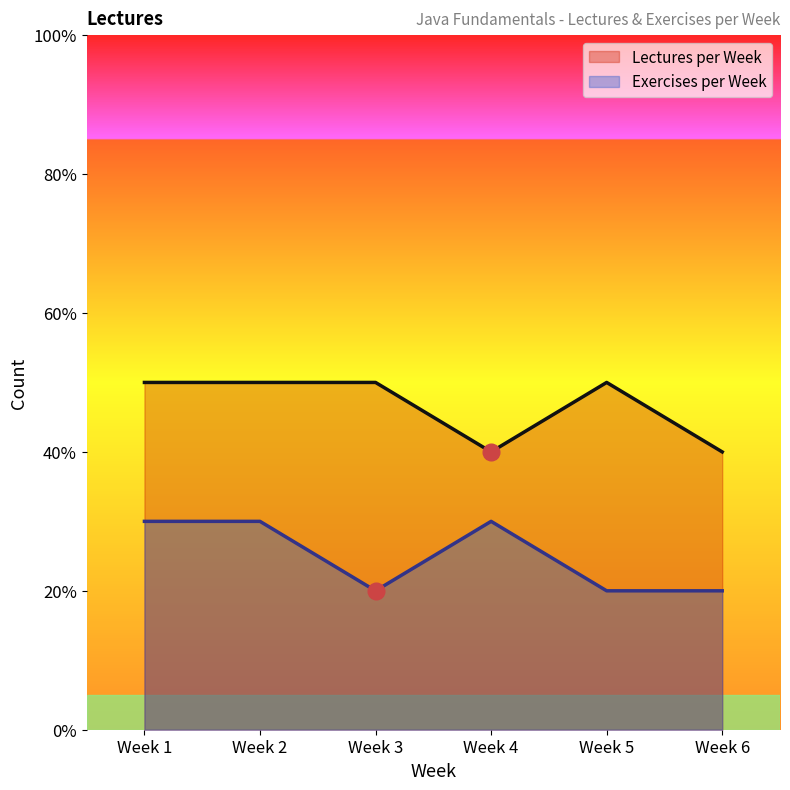

At which category does Lectures per Week reach its first local valley?

Week 4